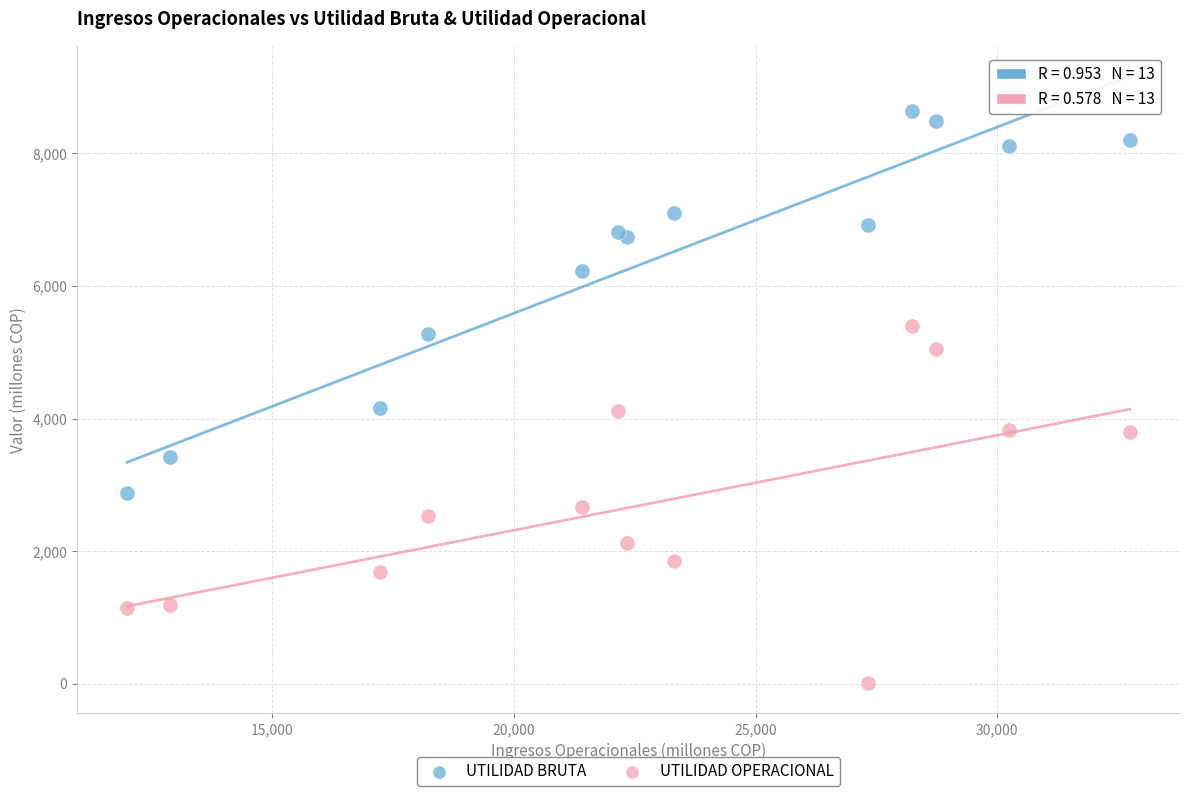

Which series reaches the maximum Y coordinate?

UTILIDAD BRUTA